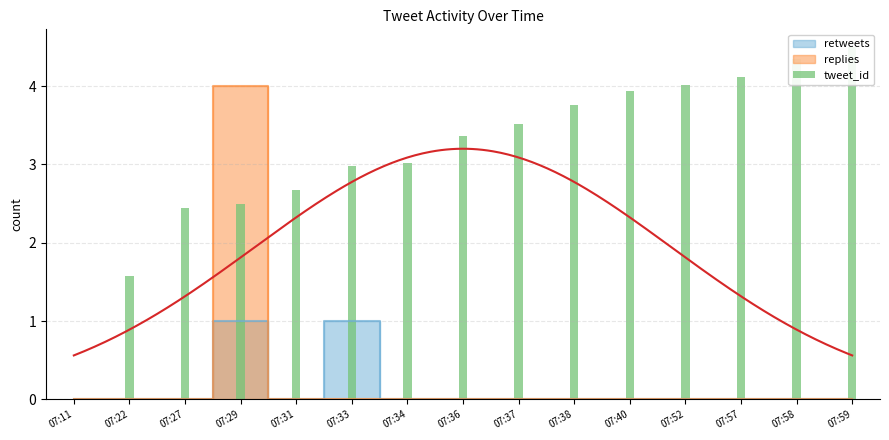

True or false: replies has a value of 3 at 07:34.

False